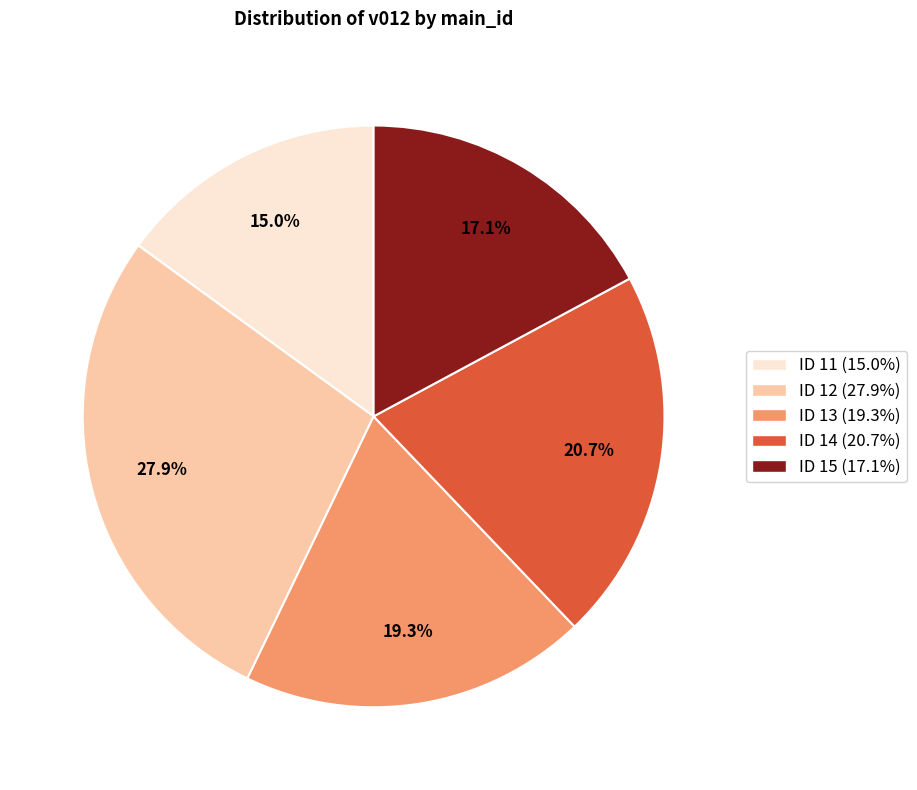

Is there any slice that represents more than half of the pie?

No